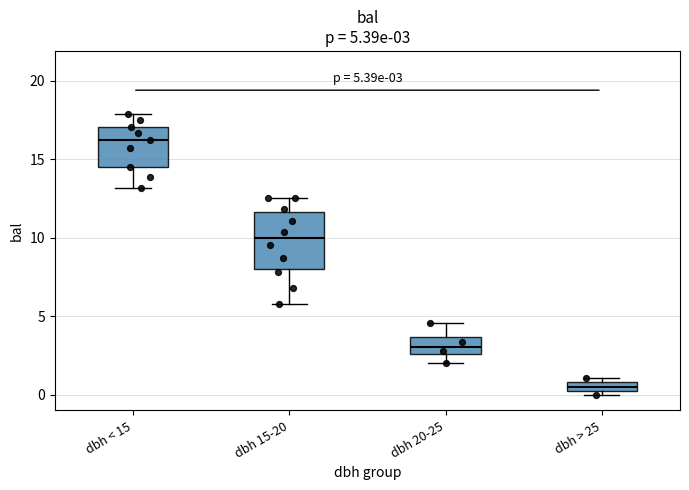

Comparing the boxes themselves (not the whiskers), which one is the tallest?

dbh 15-20